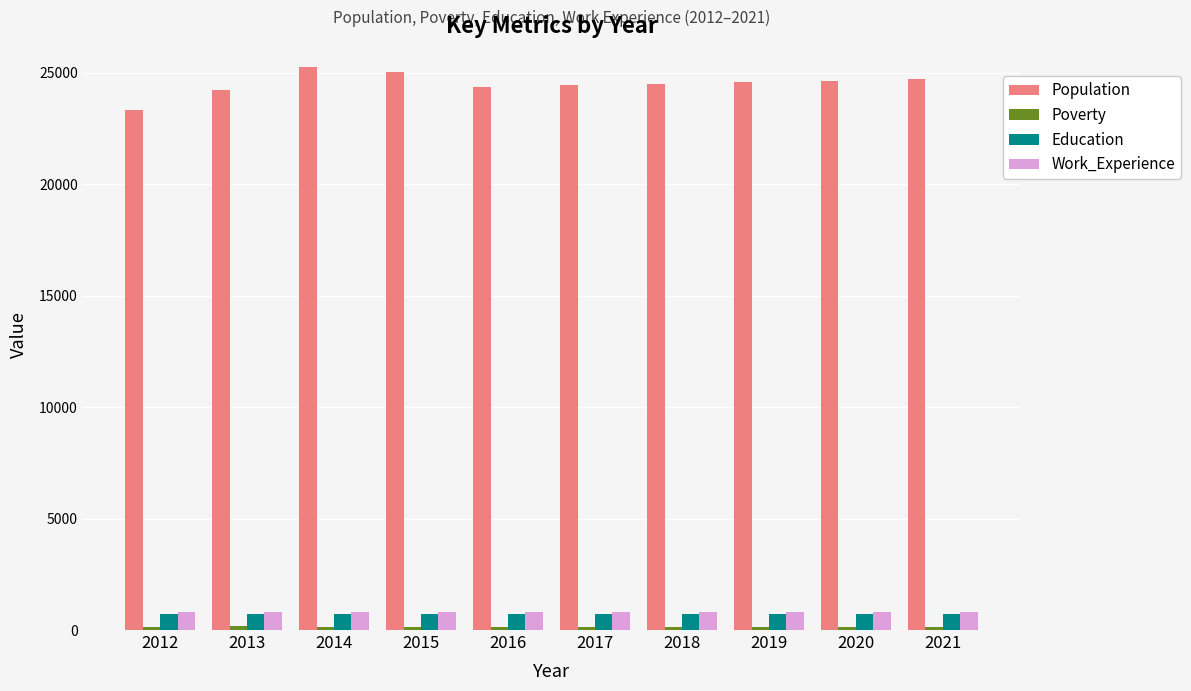

What is the difference between the Work_Experience values at 2012 and 2018?

4